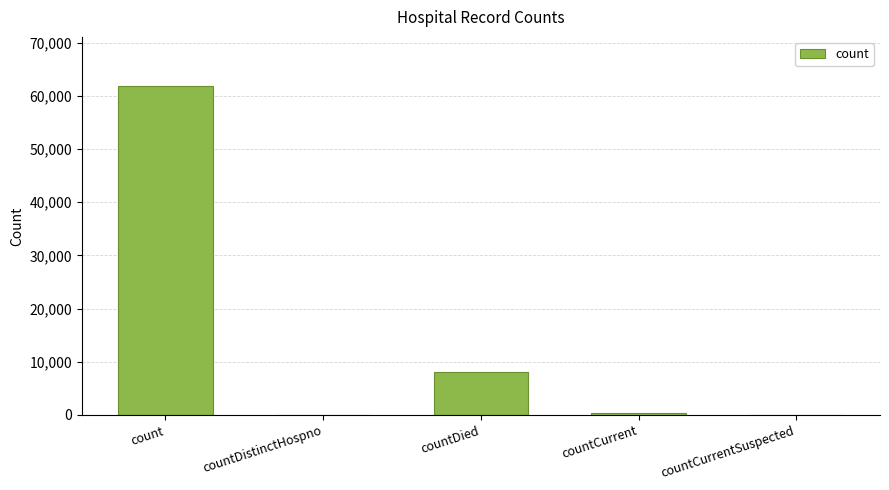

The chart shows a value of 61827 at count. True or false?

True